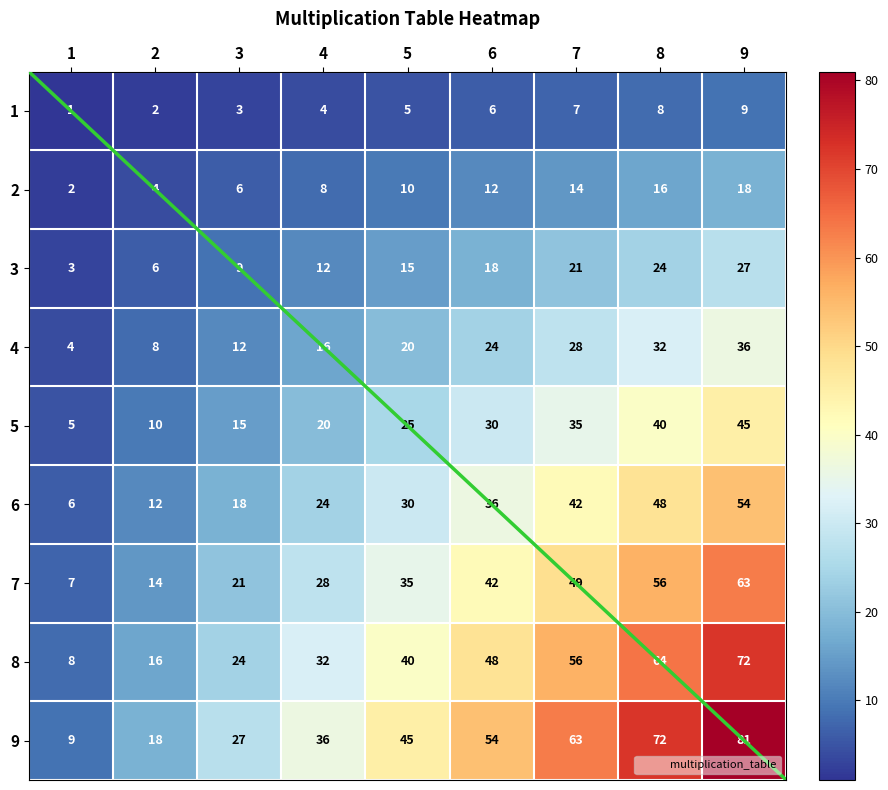

What is the difference between the highest and lowest values at 1?

8